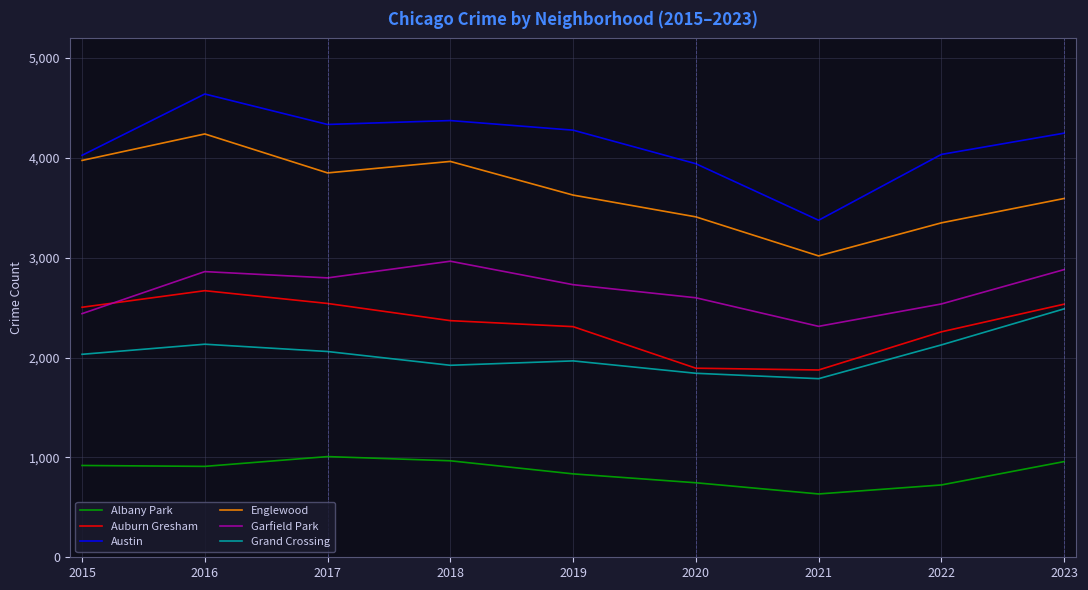

How many interior local valleys does the Garfield Park series have?

2